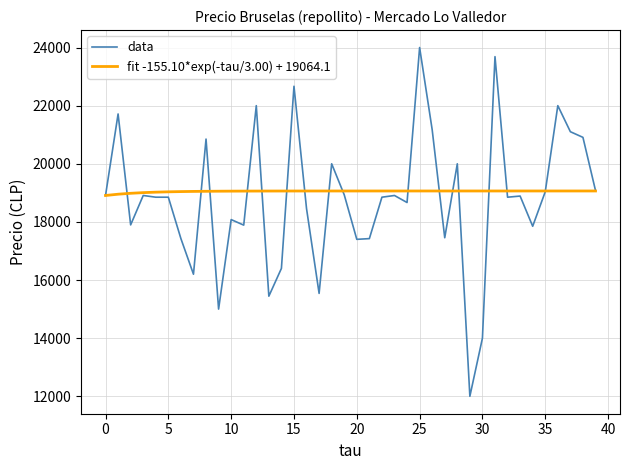

Does the chart have visible grid lines?

Yes